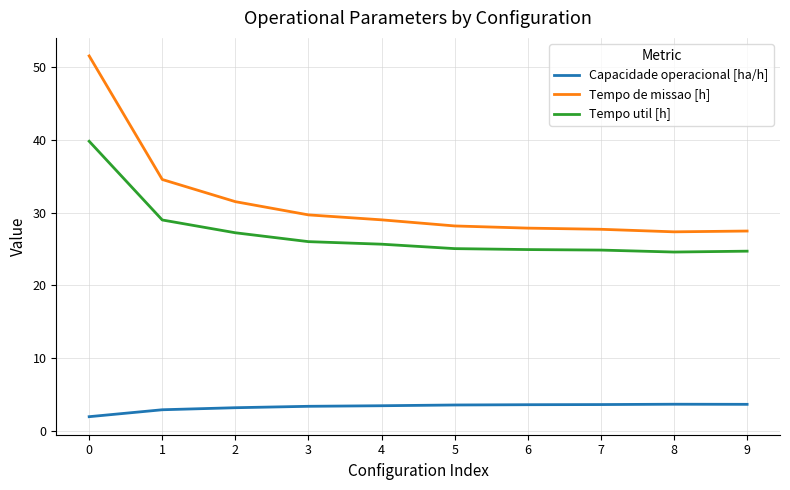

Which series has the largest total across all categories?

Tempo de missao [h]